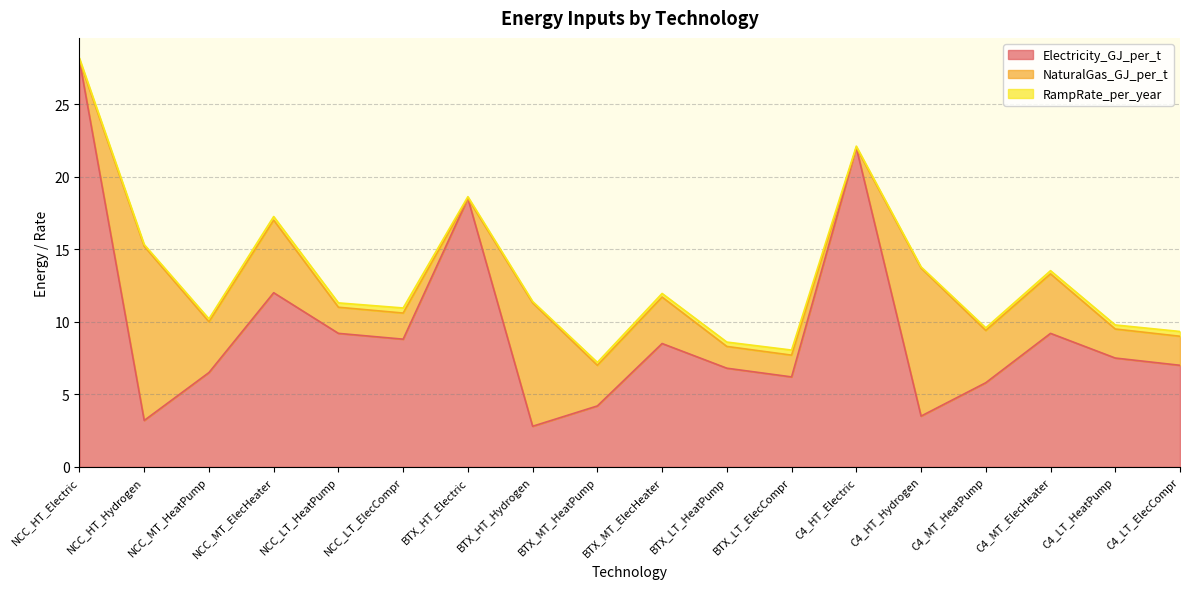

Which series has the largest range (max minus min)?

Electricity_GJ_per_t